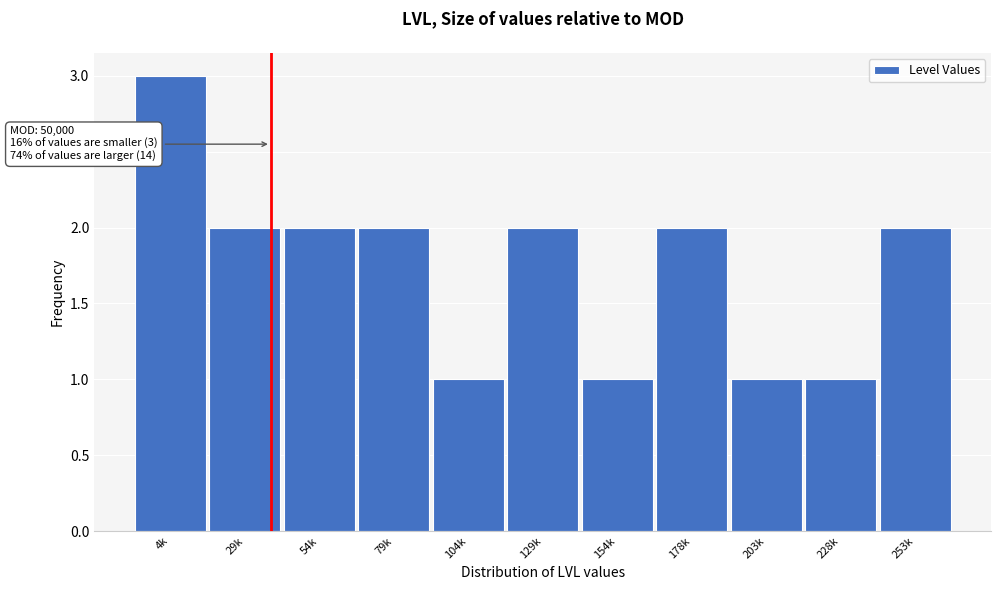

Reading left to right, list all the values displayed in this chart.

3	2	2	2	1	2	1	2	1	1	2